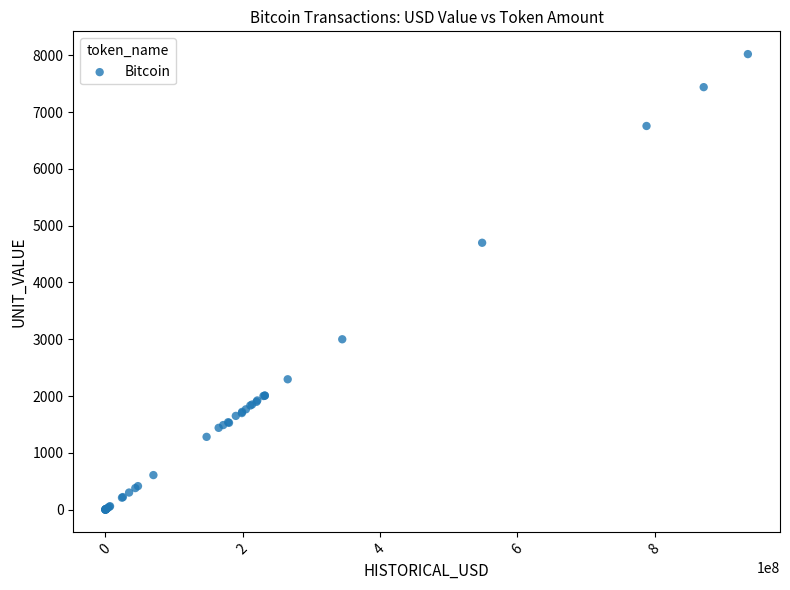

What Y value in the scatter plot is closest to 4011?

4700.0